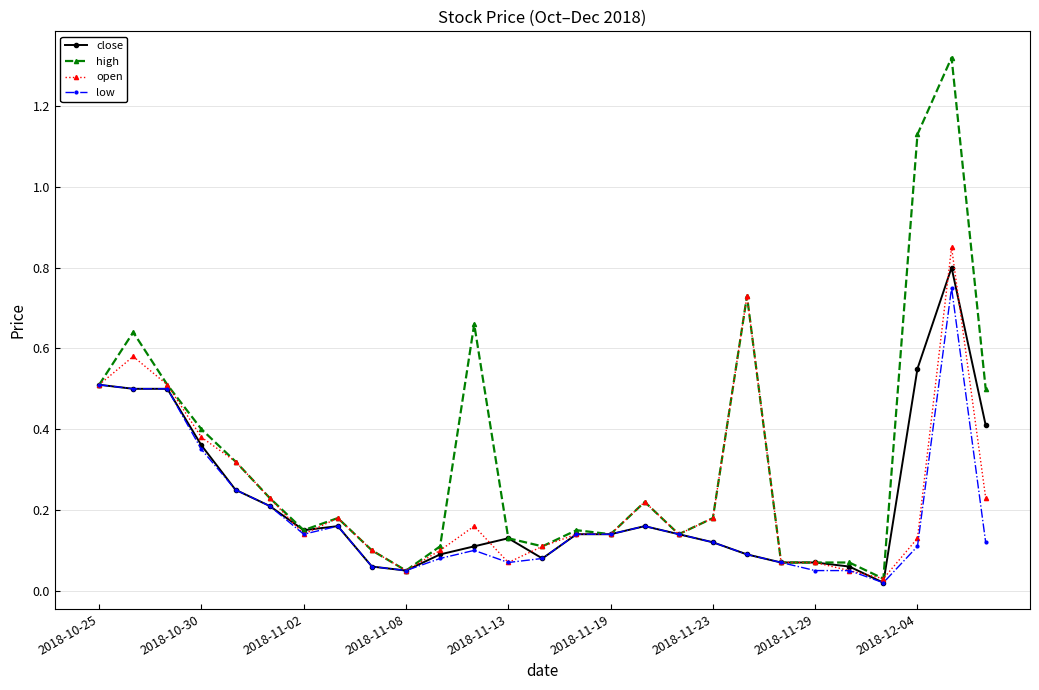

Which series has the widest spread of values?

high